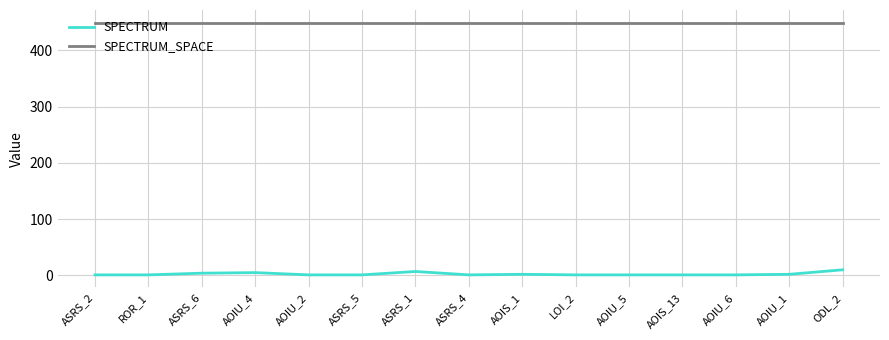

Which series has the largest total across all categories?

SPECTRUM_SPACE